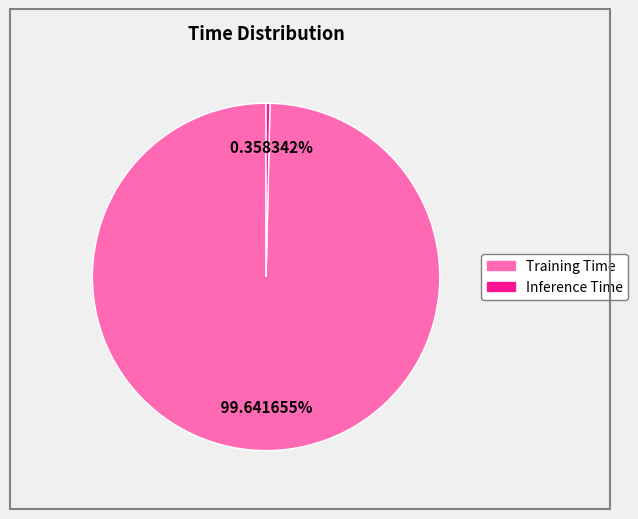

Which category accounts for the majority?

Training Time